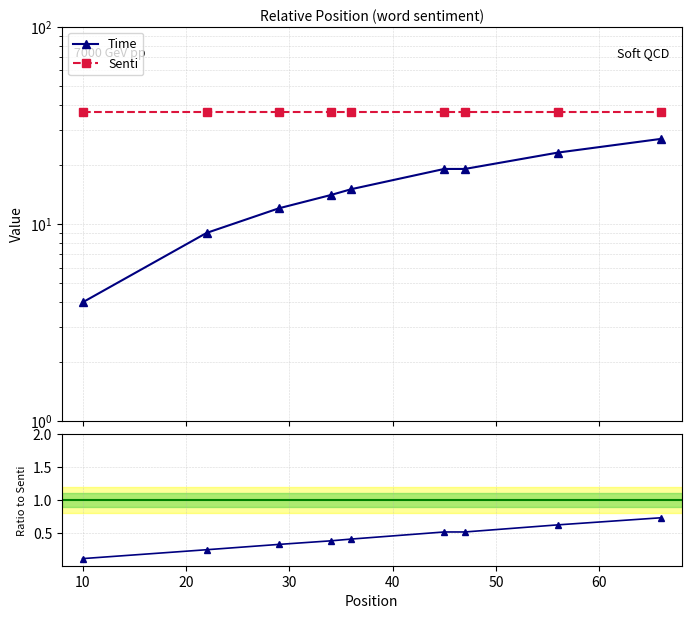

Which series has the largest range (max minus min)?

Time